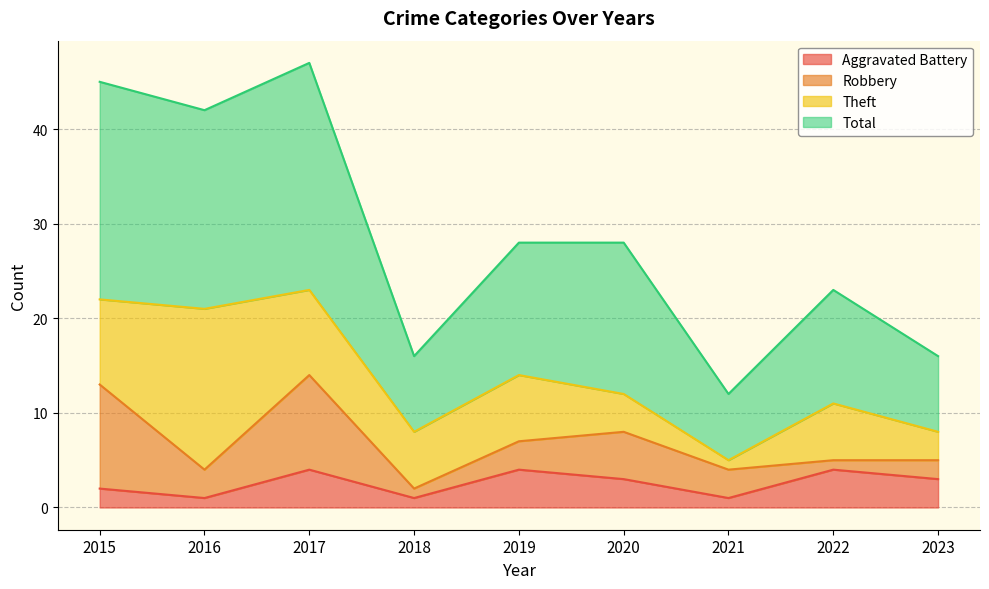

Read the Aggravated Battery value at 2017.

4